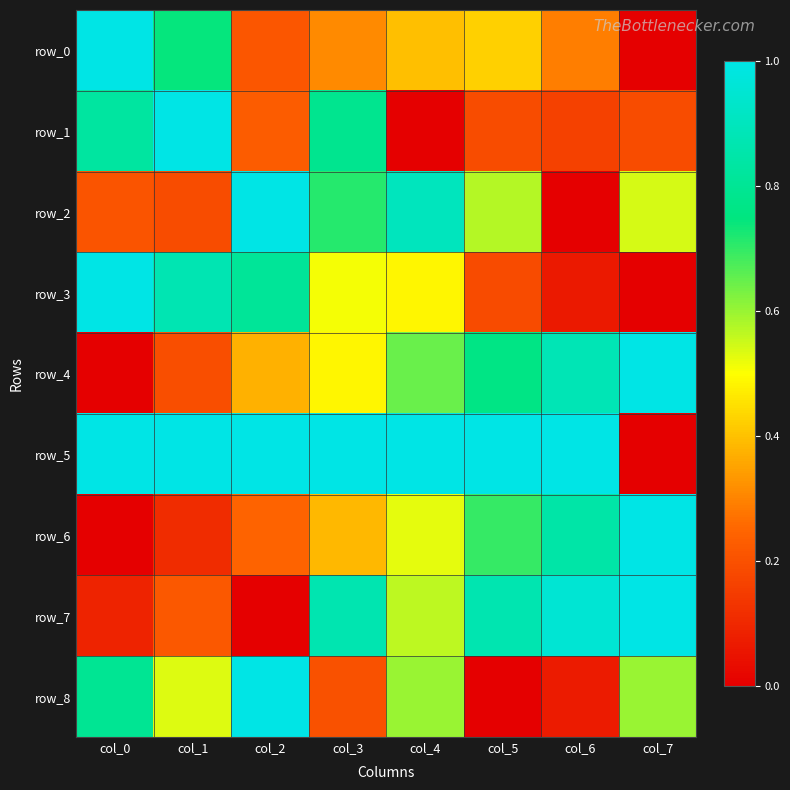

At which category is the sum across all series the highest?

col_3